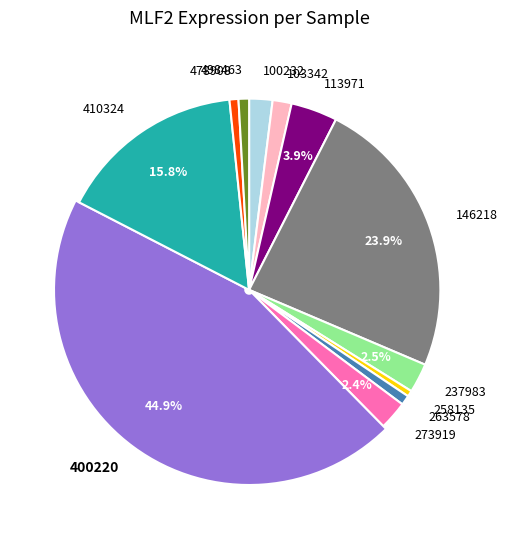

Which slice is the smallest?

258135